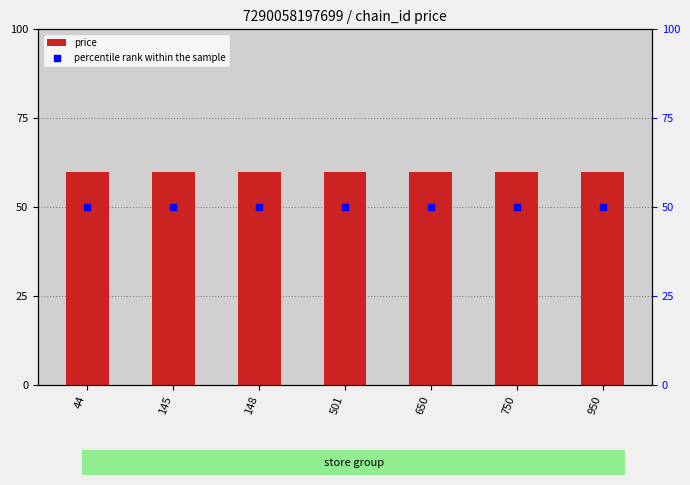

At which category is the sum across all series the highest?

44